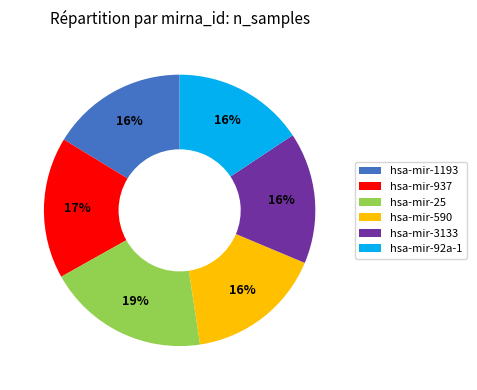

What is the largest slice in the pie chart?

hsa-mir-25